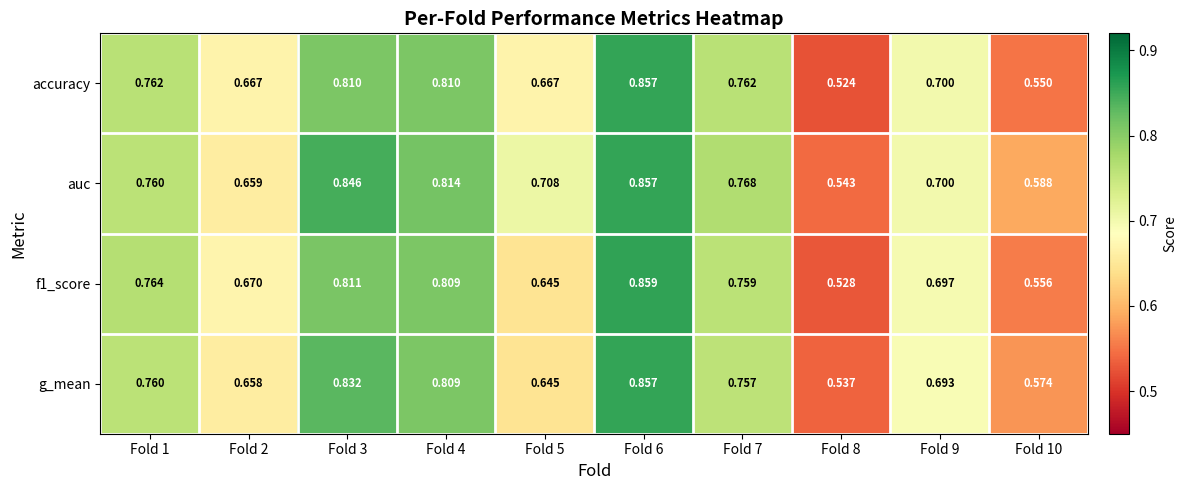

Which series has the largest total across all categories?

auc